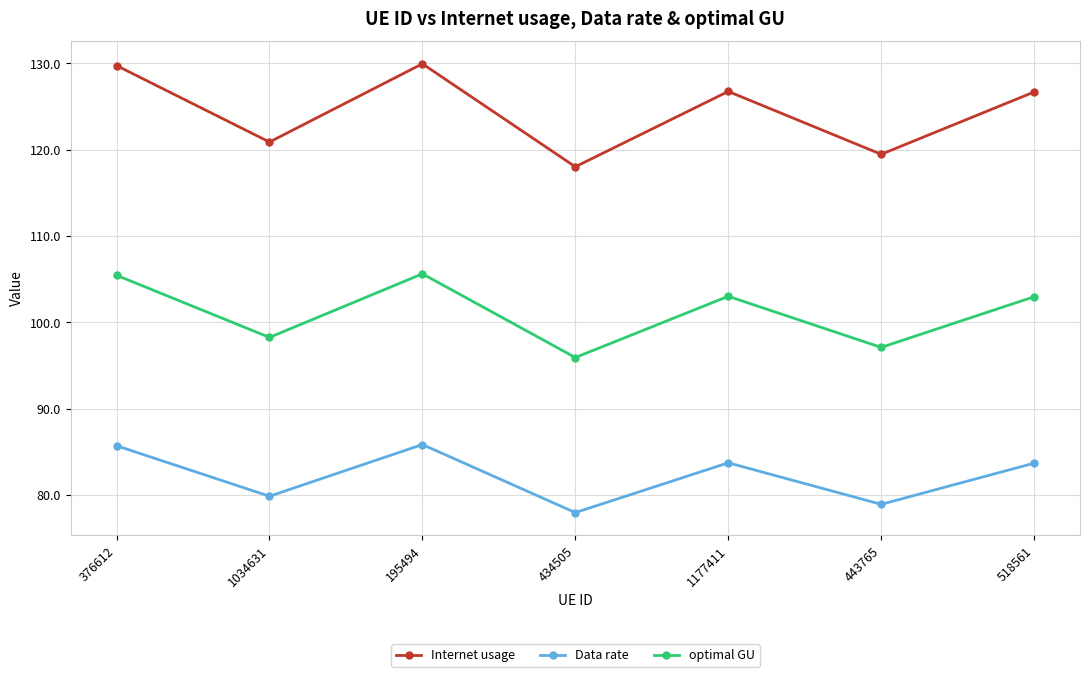

At which label is optimal GU closest to 100?

1034631